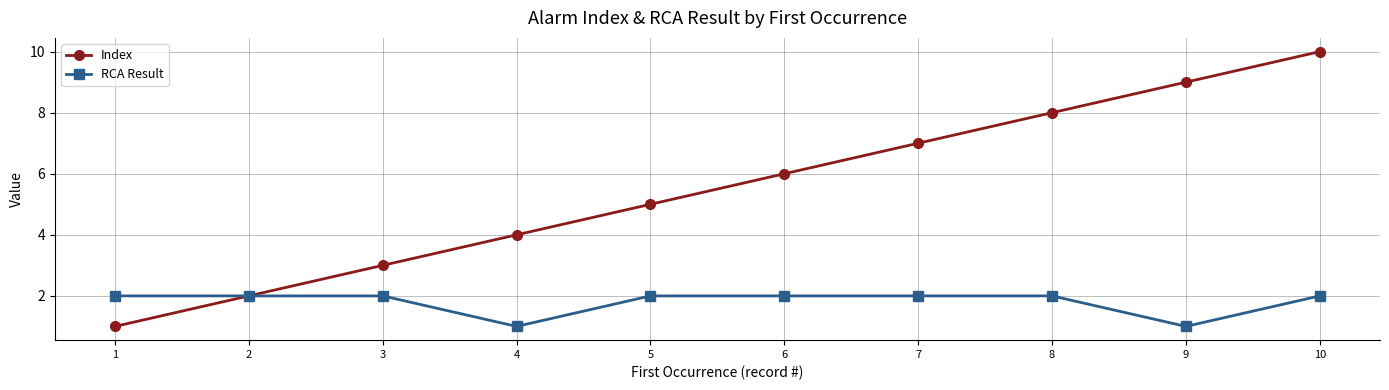

What is the value of the RCA Result point at the 4th from the left?

1